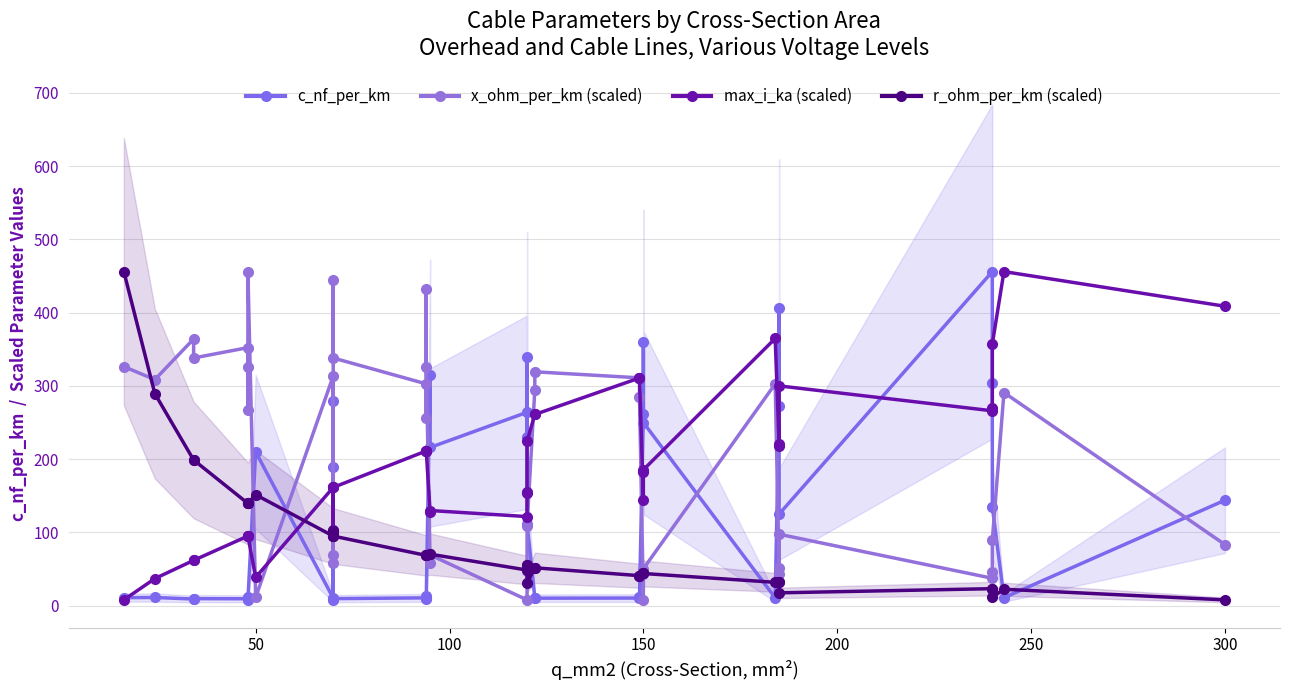

Which series ends up on top after the final intersection of r_ohm_per_km (scaled) and max_i_ka (scaled)?

max_i_ka (scaled)